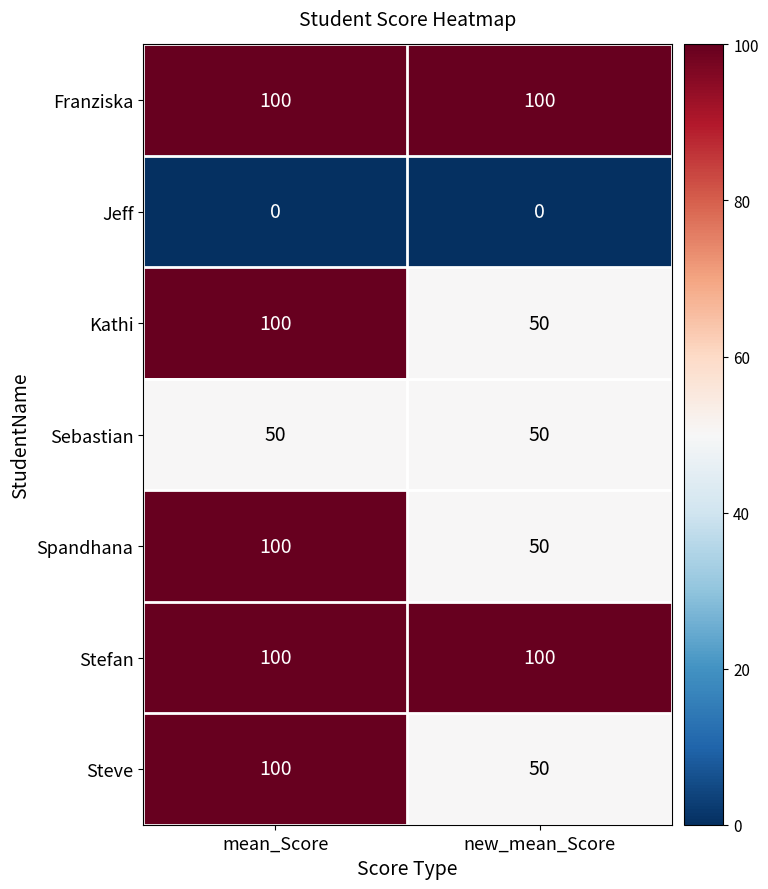

Reading left to right, transcribe all the data shown in this chart.

Franziska: 100	100
Jeff: 0	0
Kathi: 100	50
Sebastian: 50	50
Spandhana: 100	50
Stefan: 100	100
Steve: 100	50